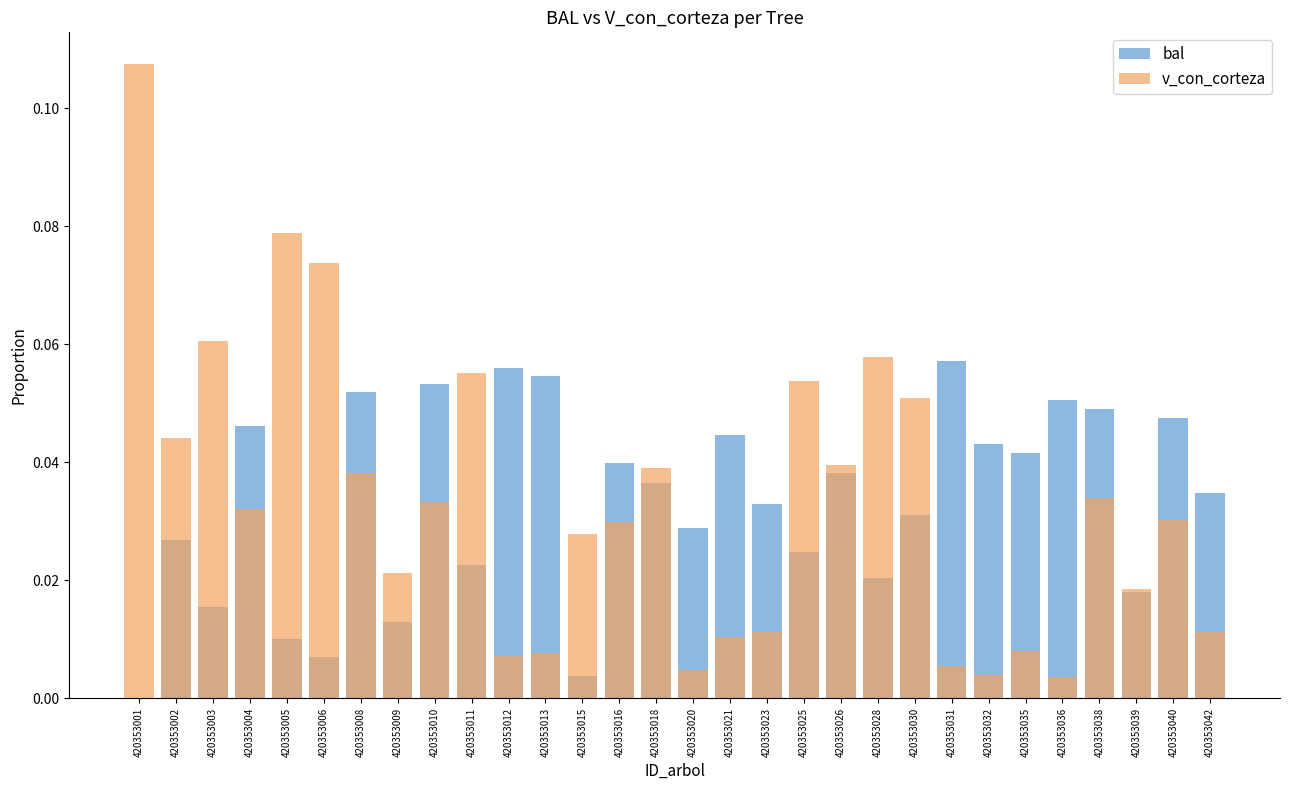

Reading right to left, extract all data points from this chart.

bal: 420353042=0.0	420353040=0.0	420353039=0.0	420353038=0.0	420353036=0.1	420353035=0.0	420353032=0.0	420353031=0.1	420353030=0.0	420353028=0.0	420353026=0.0	420353025=0.0	420353023=0.0	420353021=0.0	420353020=0.0	420353018=0.0	420353016=0.0	420353015=0.0	420353013=0.1	420353012=0.1	420353011=0.0	420353010=0.1	420353009=0.0	420353008=0.1	420353006=0.0	420353005=0.0	420353004=0.0	420353003=0.0	420353002=0.0	420353001=0.0
v_con_corteza: 420353042=0.0	420353040=0.0	420353039=0.0	420353038=0.0	420353036=0.0	420353035=0.0	420353032=0.0	420353031=0.0	420353030=0.1	420353028=0.1	420353026=0.0	420353025=0.1	420353023=0.0	420353021=0.0	420353020=0.0	420353018=0.0	420353016=0.0	420353015=0.0	420353013=0.0	420353012=0.0	420353011=0.1	420353010=0.0	420353009=0.0	420353008=0.0	420353006=0.1	420353005=0.1	420353004=0.0	420353003=0.1	420353002=0.0	420353001=0.1